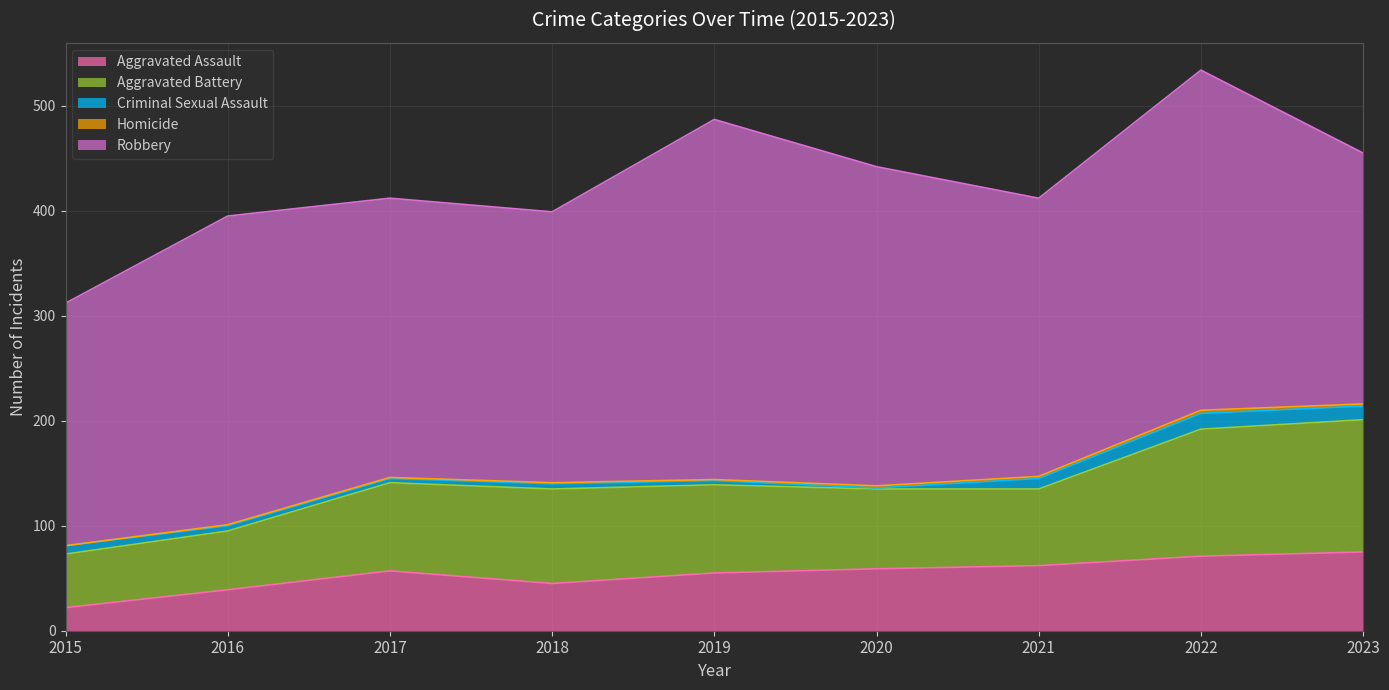

The Robbery series shows 231 at 2015. True or false?

True